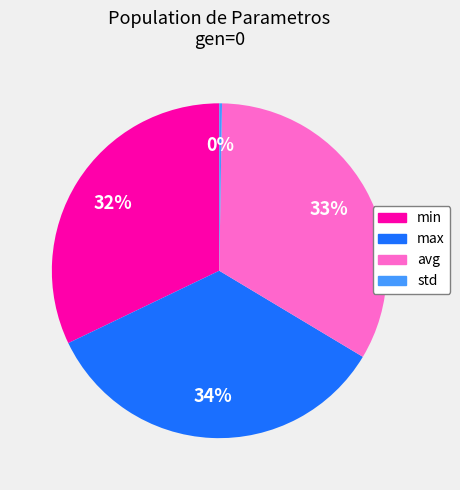

Between avg and max, which is larger?

max